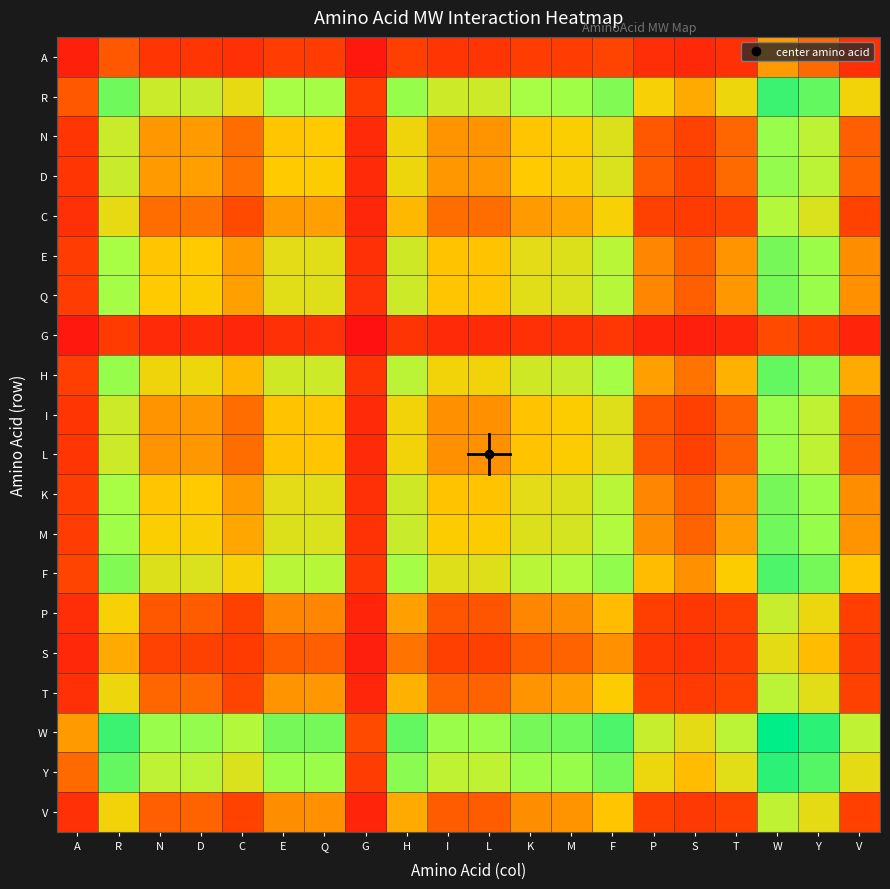

At how many categories does at least one series exceed 0?

20